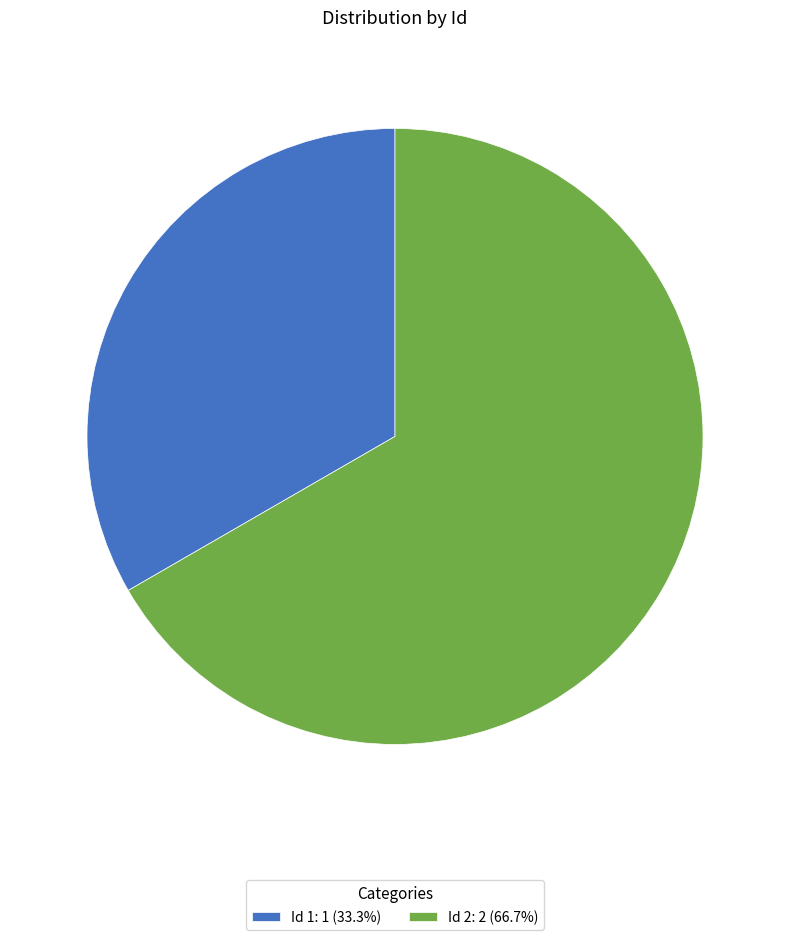

How many segments does this pie chart have?

2